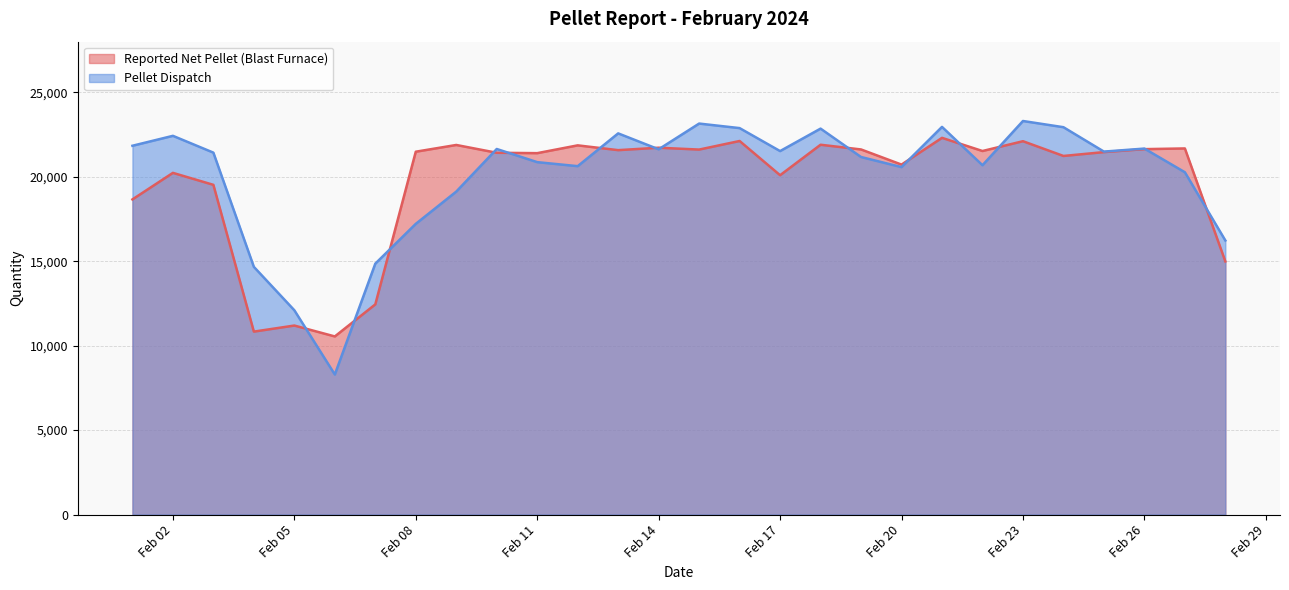

What is the difference between the maximum and second lowest values in the Pellet Dispatch series?

11206